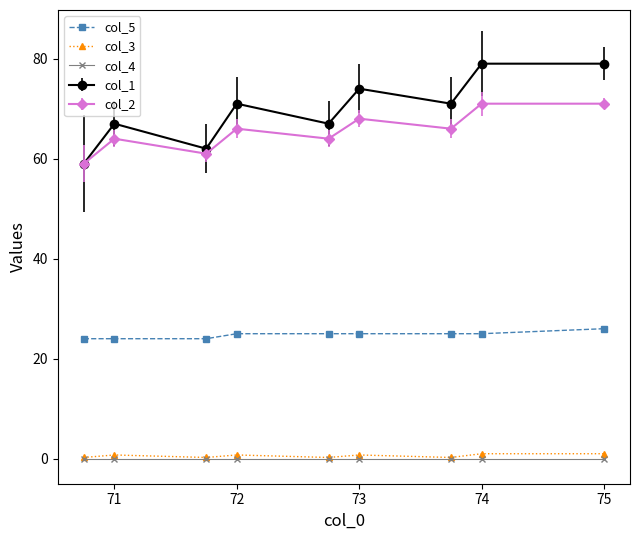

Which series has the largest total across all categories?

col_1